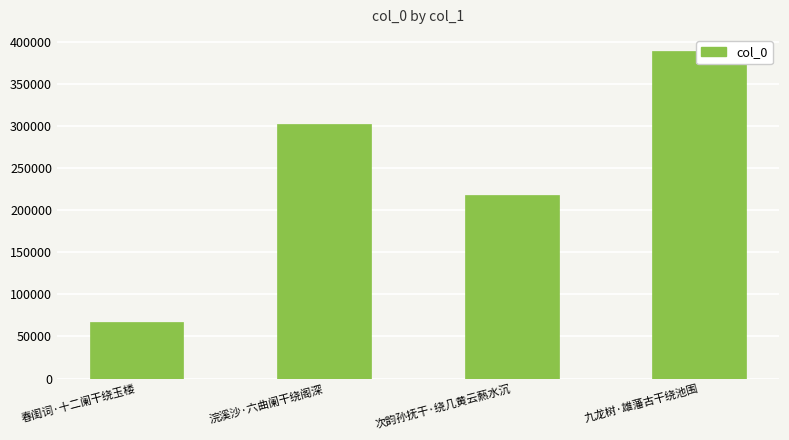

What is the smallest value displayed?

67714